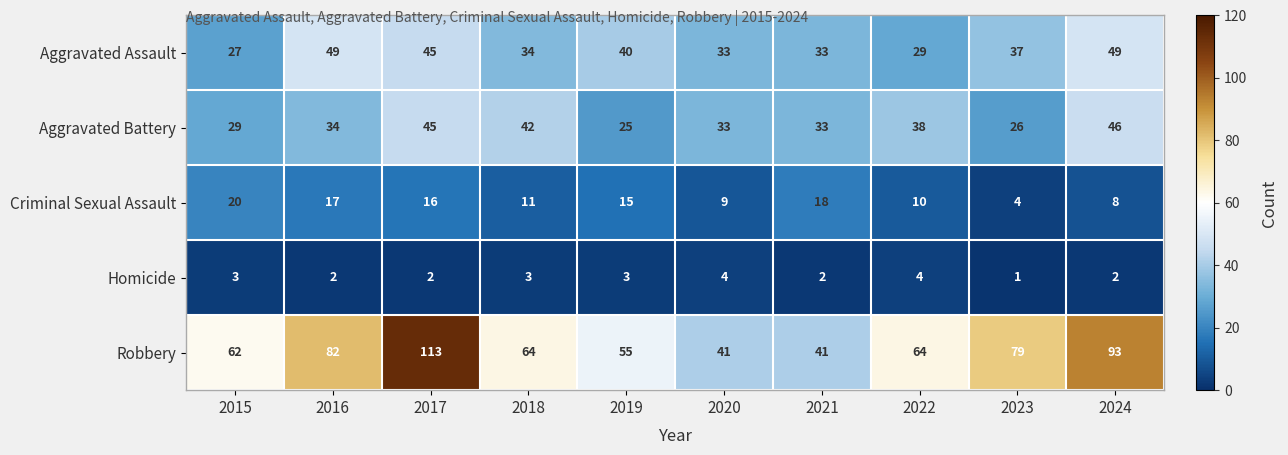

What is the spread (max minus min) of values at 2015?

59